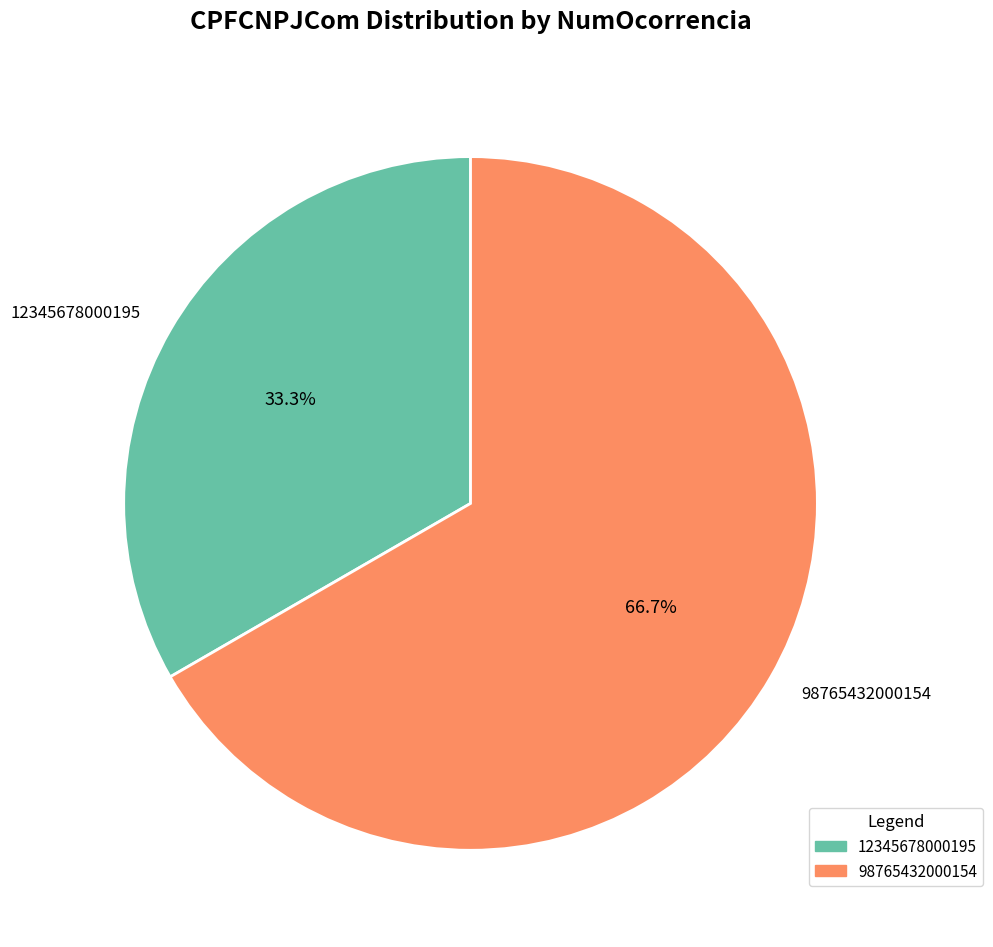

To the nearest percent, what portion does 12345678000195 represent?

33%